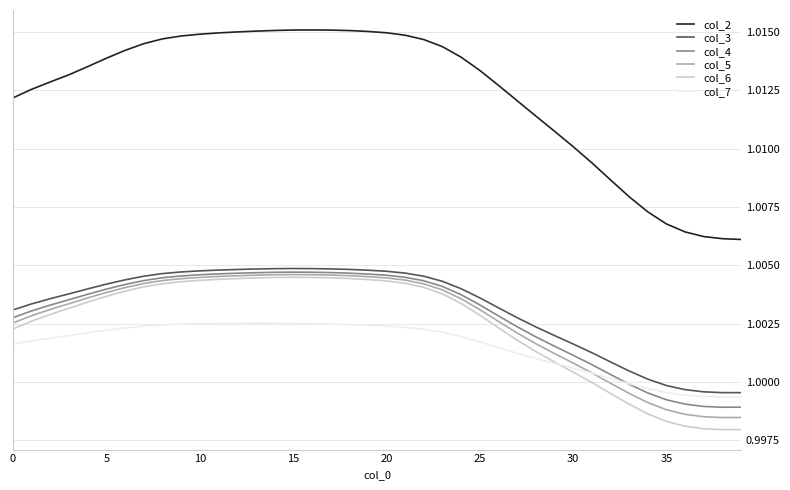

True or false: col_2 and col_6 intersect in this chart.

False